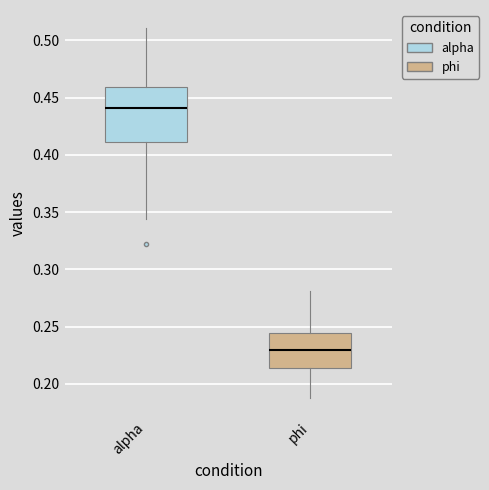

Reading left to right, read every box against the y-axis: the position of its median line, the range the box covers, and the ends of its whiskers. The values are not printed on the chart, so give them approximately, as read against the axis.

alpha: median 0.440, box 0.410 to 0.460, whiskers 0.345 to 0.510
phi: median 0.230, box 0.215 to 0.245, whiskers 0.185 to 0.280